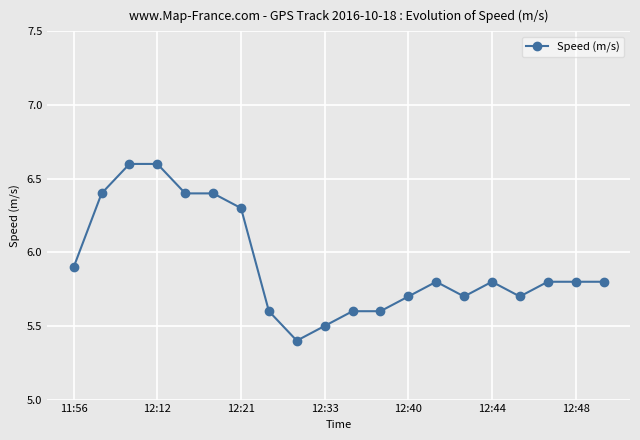

What is the smallest value displayed?

5.4